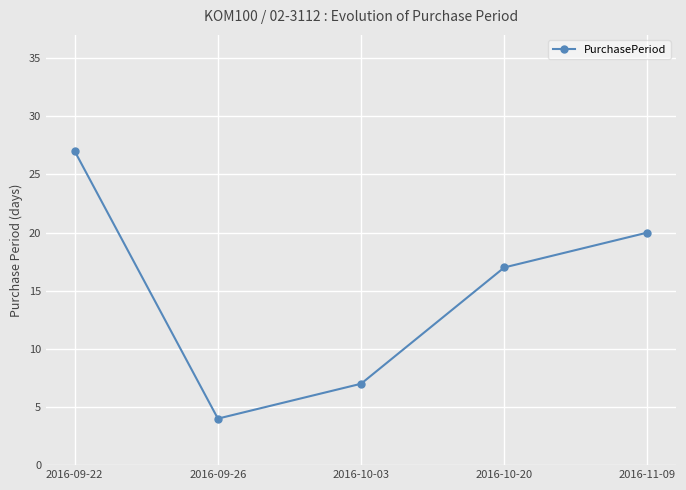

Rank the categories by value from lowest to highest.

2016-09-26, 2016-10-03, 2016-10-20, 2016-11-09, 2016-09-22